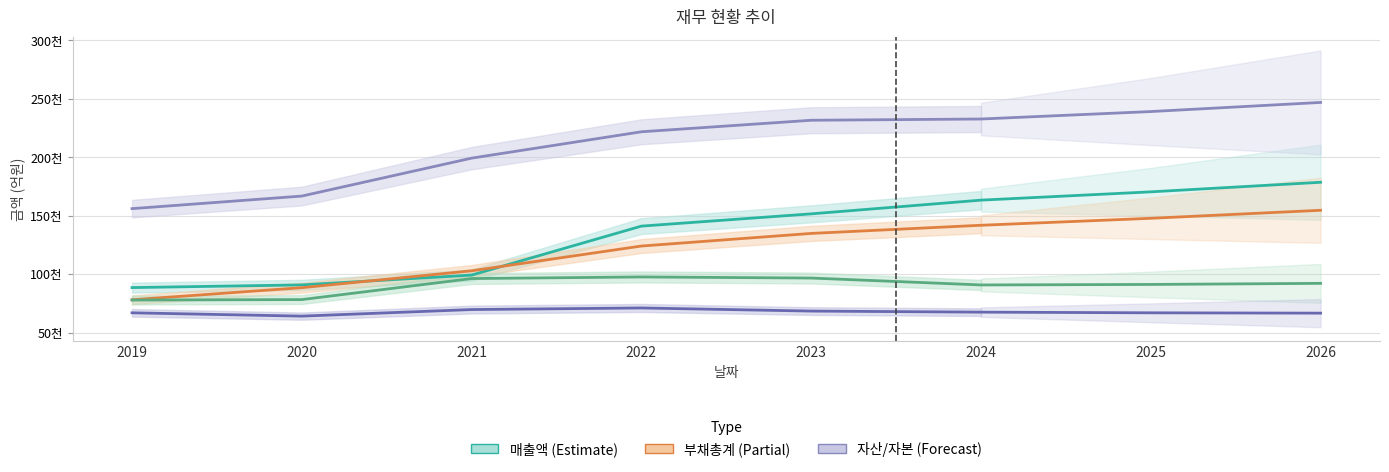

Where does the 자산총계 series first go above 231604?

2024